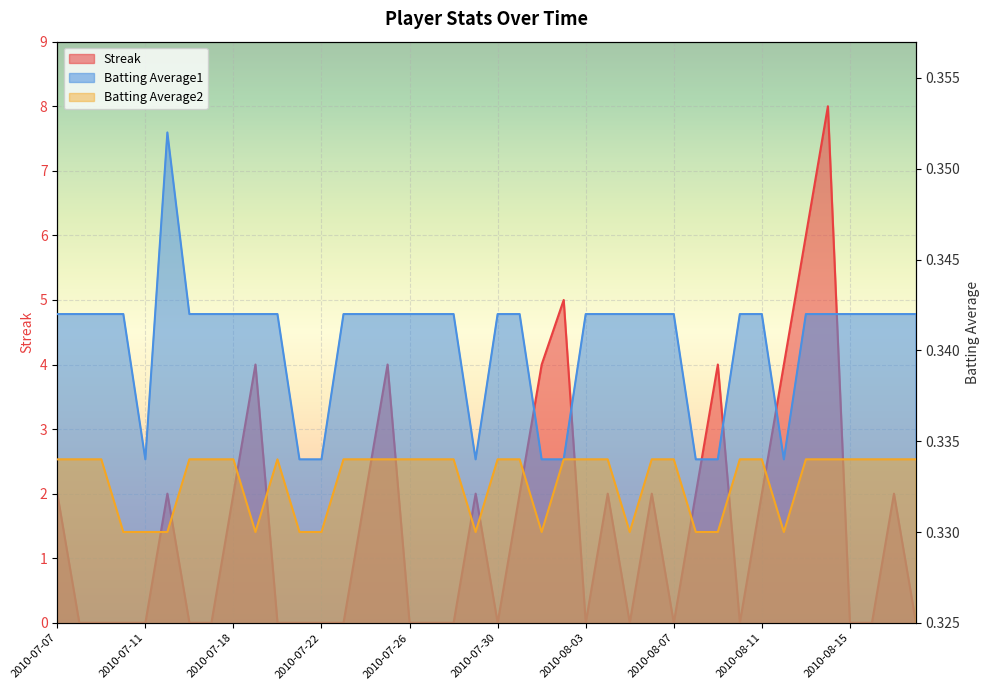

How many interior local peaks does the Streak series have?

10